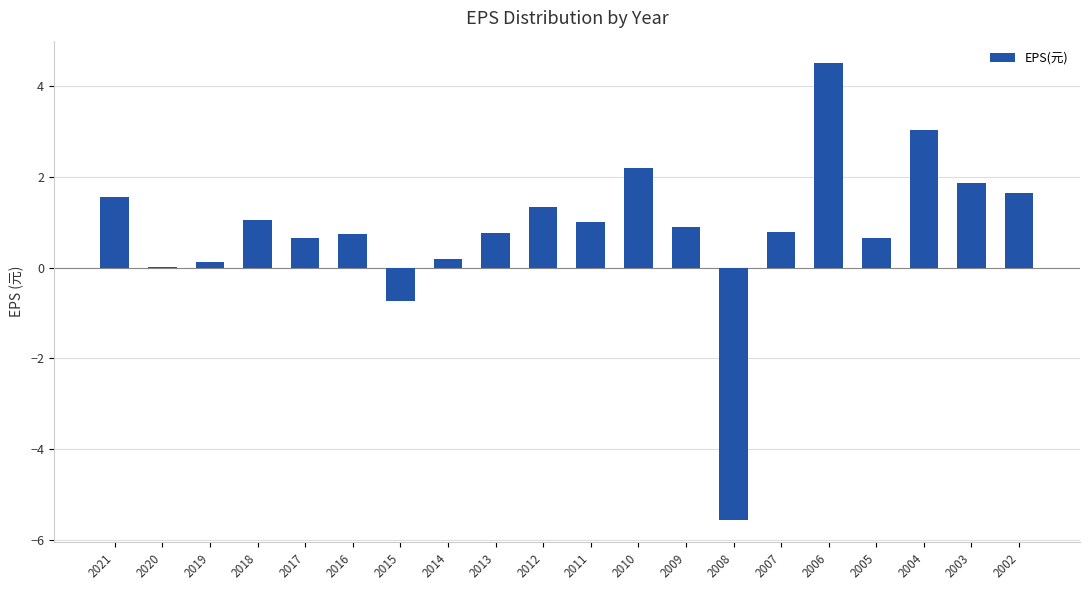

What is the sum of the values at 2017 and 2007?

1.5